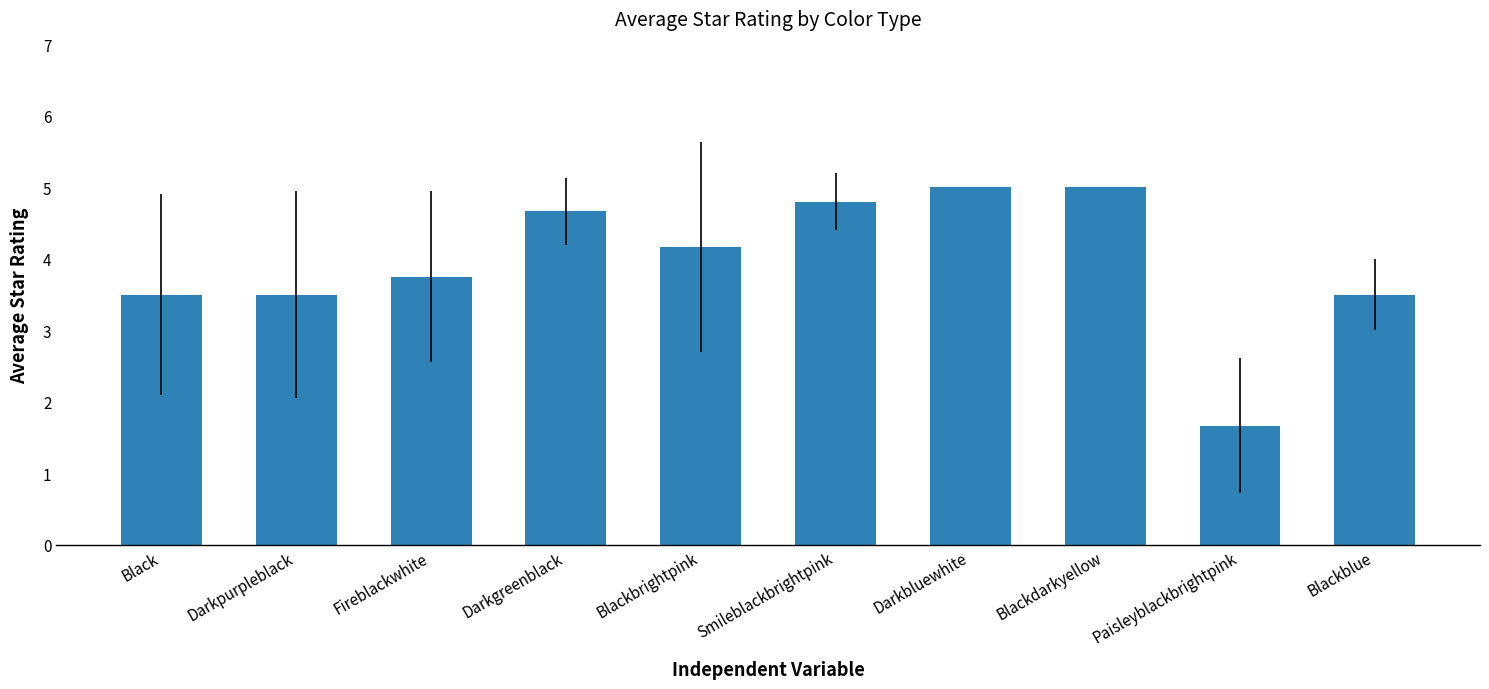

Reading right to left, transcribe all the data shown in this chart.

Blackblue=3.5	Paisleyblackbrightpink=1.7	Blackdarkyellow=5.0	Darkbluewhite=5.0	Smileblackbrightpink=4.8	Blackbrightpink=4.2	Darkgreenblack=4.7	Fireblackwhite=3.8	Darkpurpleblack=3.5	Black=3.5